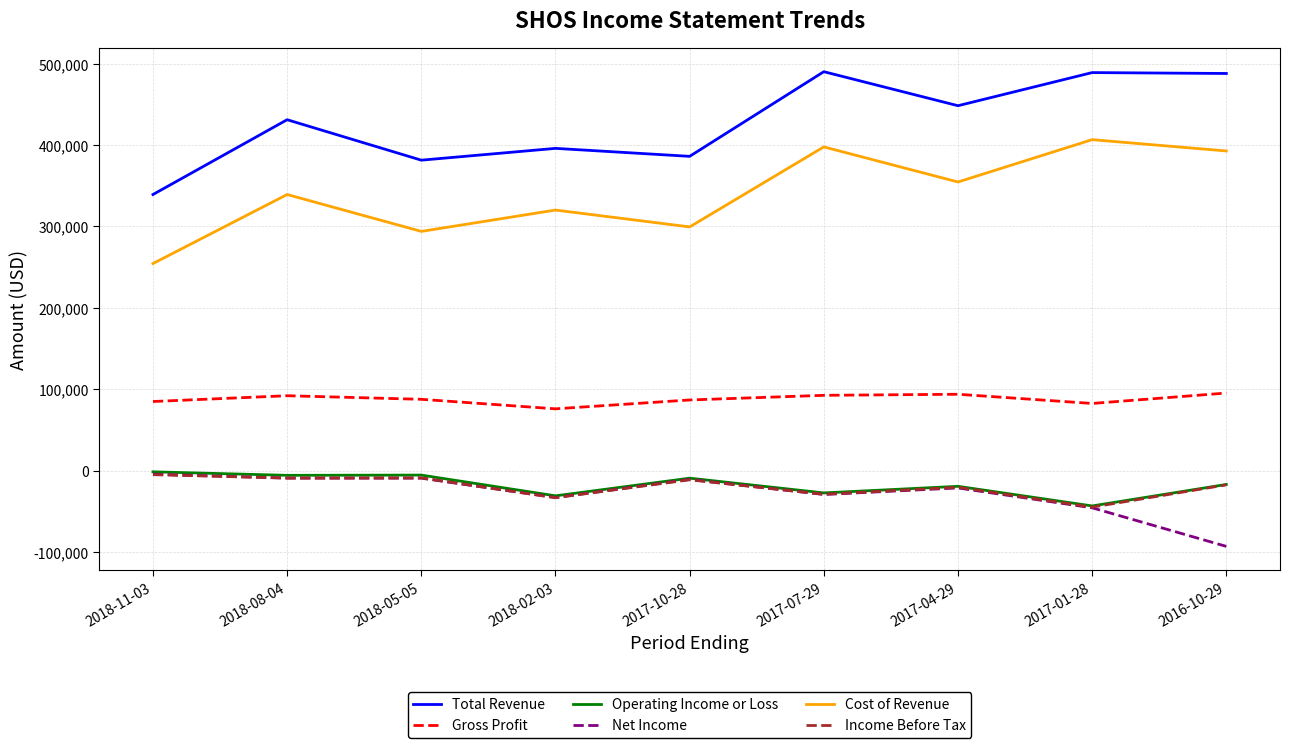

Is the value of Income Before Tax at 2017-04-29 greater than the value of Gross Profit at 2018-05-05?

No